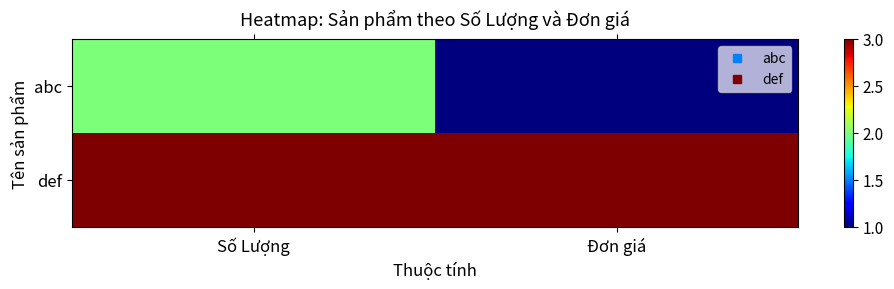

At which category is the sum across all series the highest?

Số Lượng